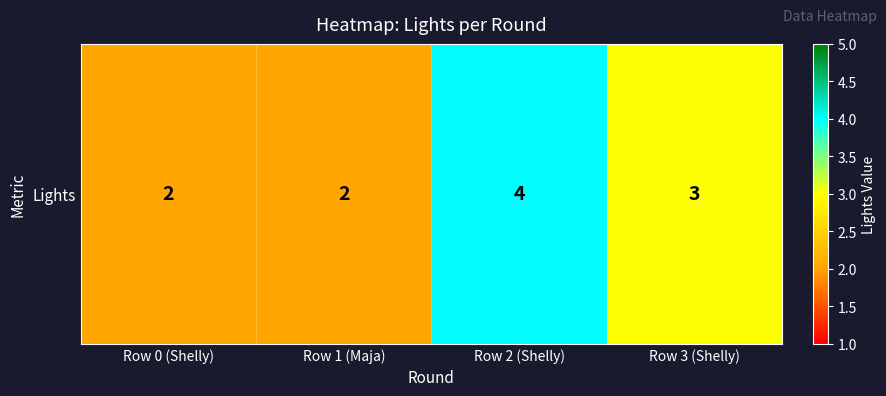

What is the difference between the maximum and minimum values?

2